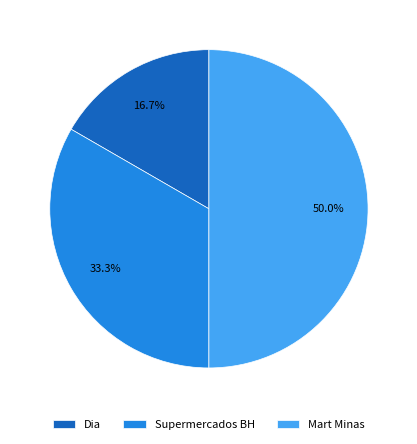

How many slices are in this pie chart?

3